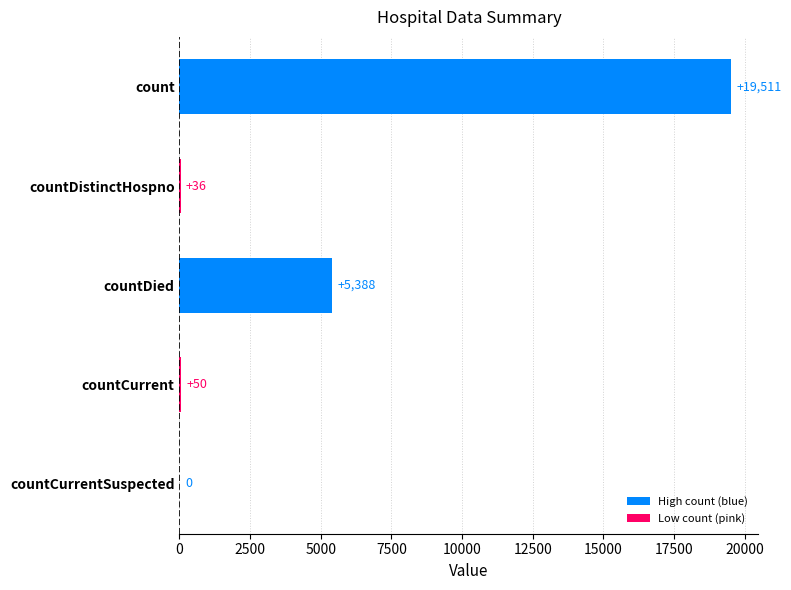

What is the ratio of the value at countDied to the value at count?

0.3